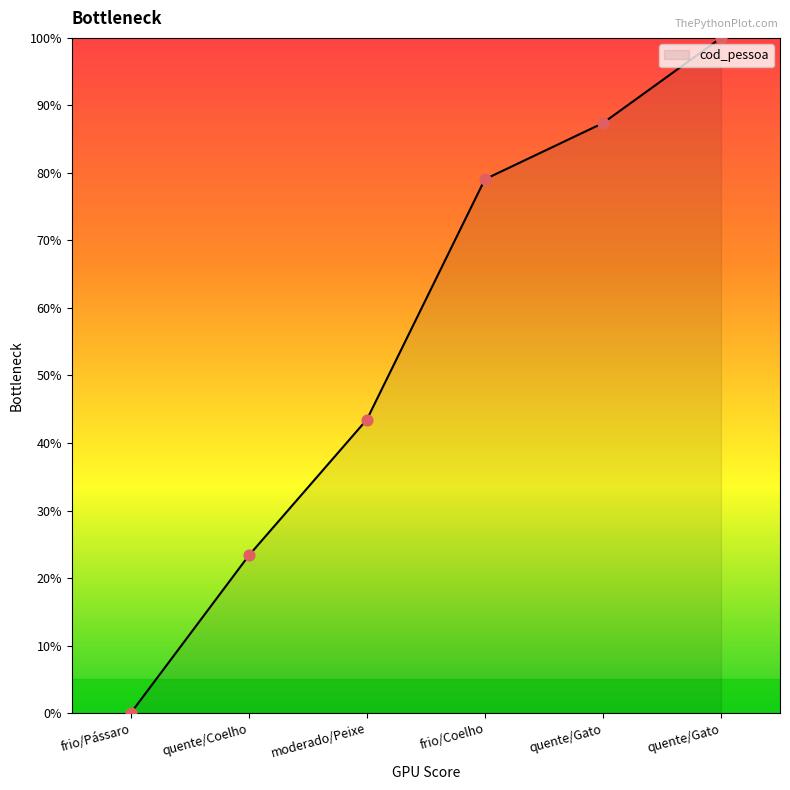

Which has a higher value, quente/Coelho or quente/Gato?

quente/Gato